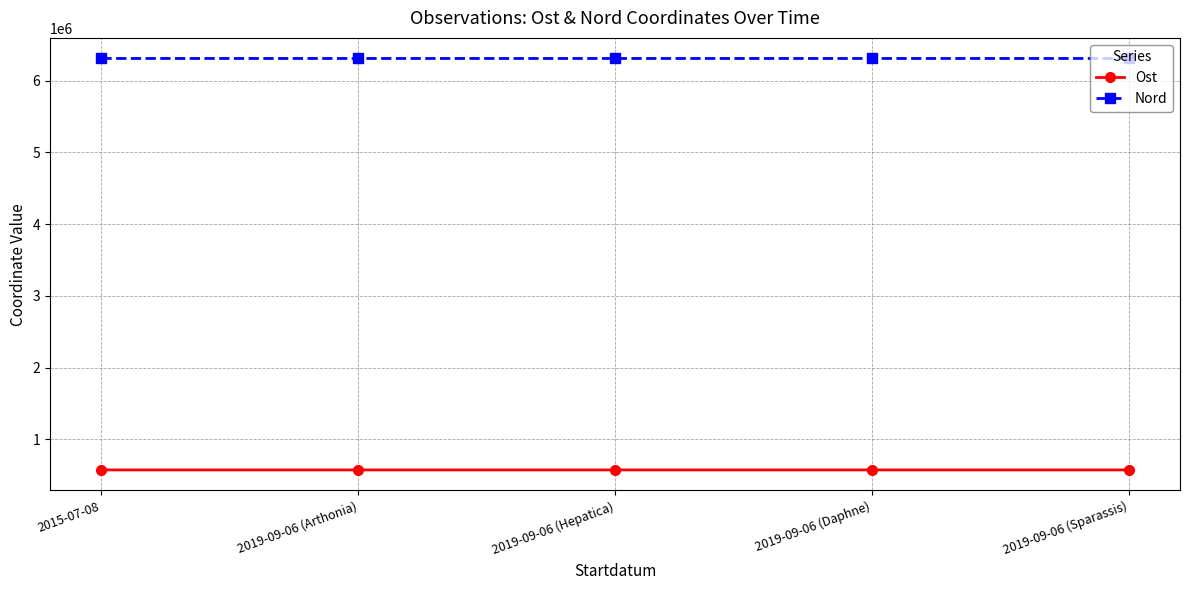

What are all the series names shown in the legend?

Ost, Nord